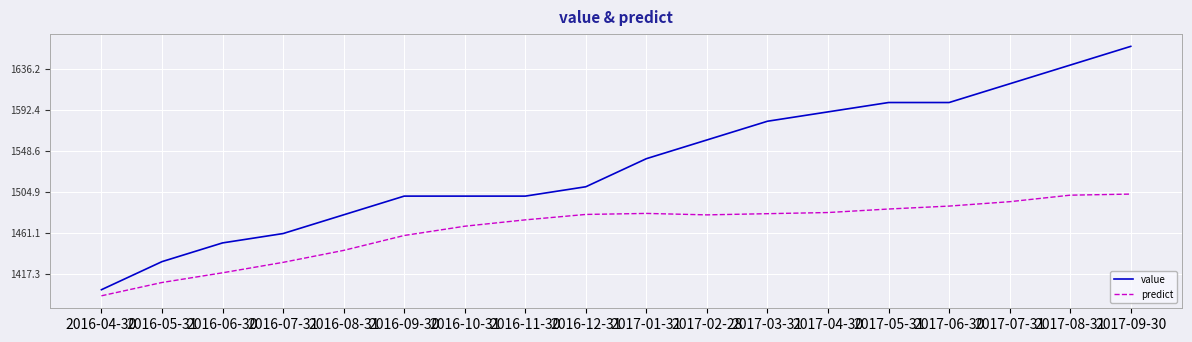

Is it true that predict equals 1481.5 at 2017-01-31?

True